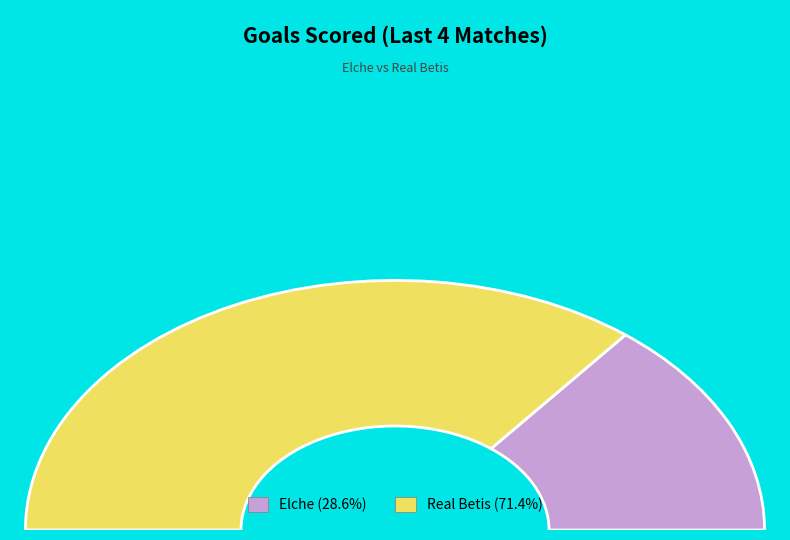

What is the change in value from Elche to Real Betis?

+6